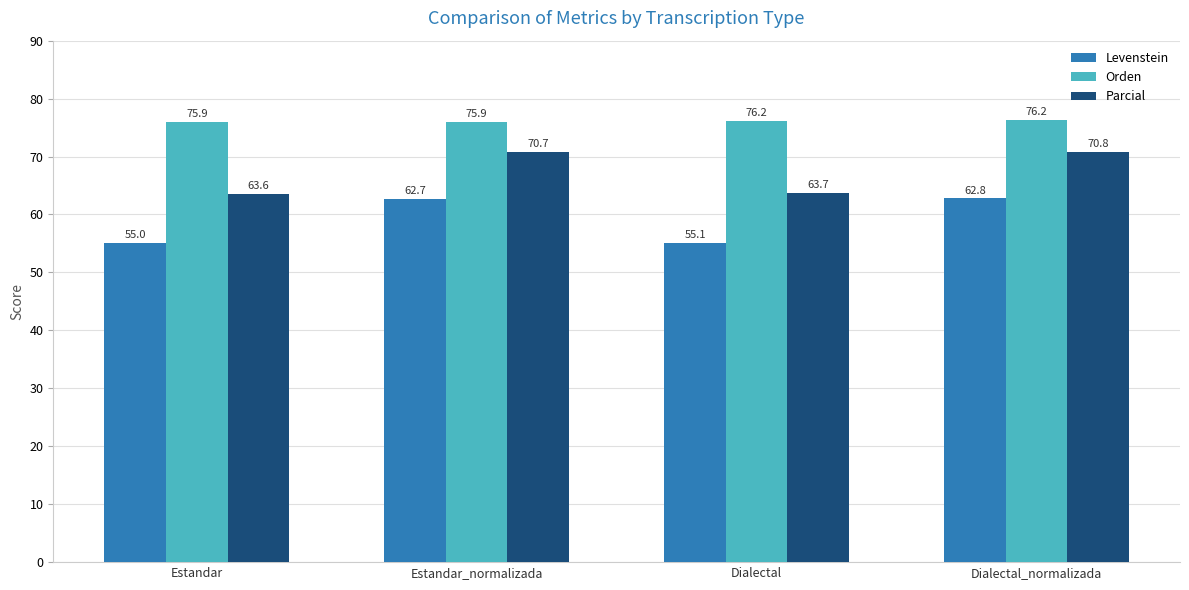

What is the minimum value shown in the chart?

55.0